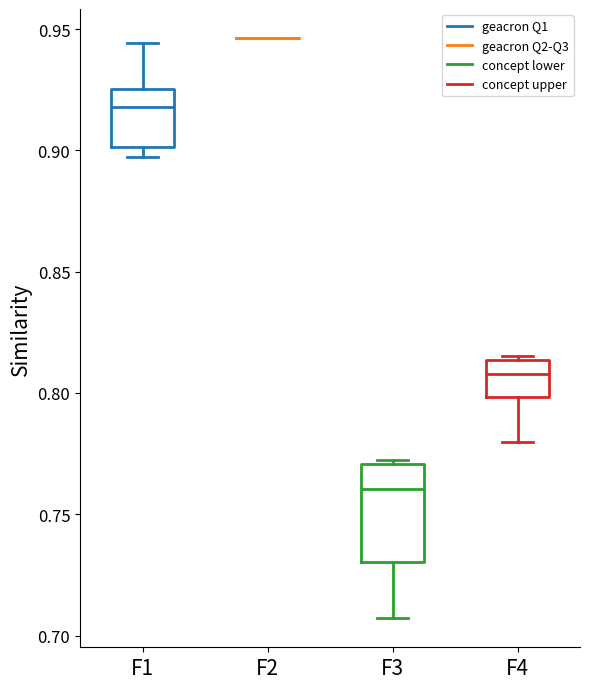

Reading left to right, transcribe this box plot: for each box, give where its median line is, the range the box spans, and where its two whiskers end, as read against the y-axis. The values are not printed on the chart, so give them approximately, as read against the axis.

F1: median 0.920, box 0.900 to 0.925, whiskers 0.895 to 0.945
F2: box collapsed to a line at 0.945, whiskers 0.945 to 0.945
F3: median 0.760, box 0.730 to 0.770, whiskers 0.705 to 0.770 (just above the box's upper edge)
F4: median 0.810, box 0.800 to 0.815, whiskers 0.780 to 0.815 (just above the box's upper edge)